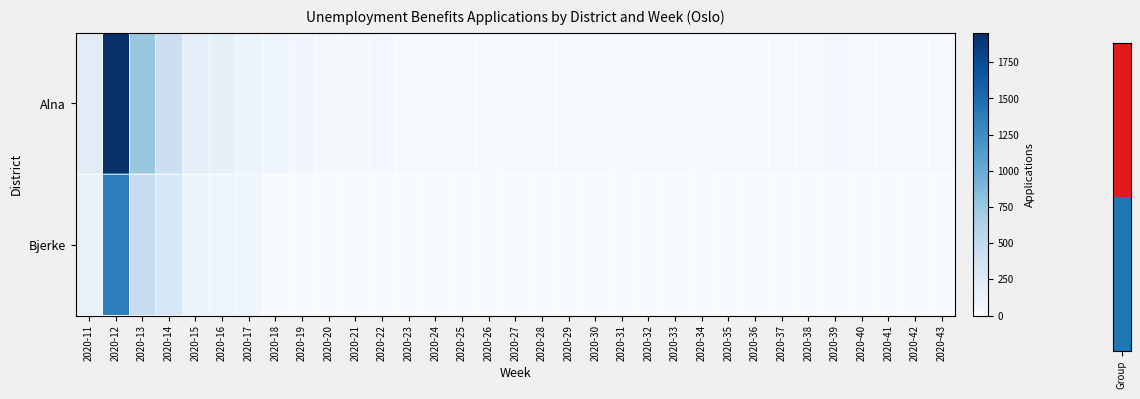

Which category has the lowest value across all series?

2020-18